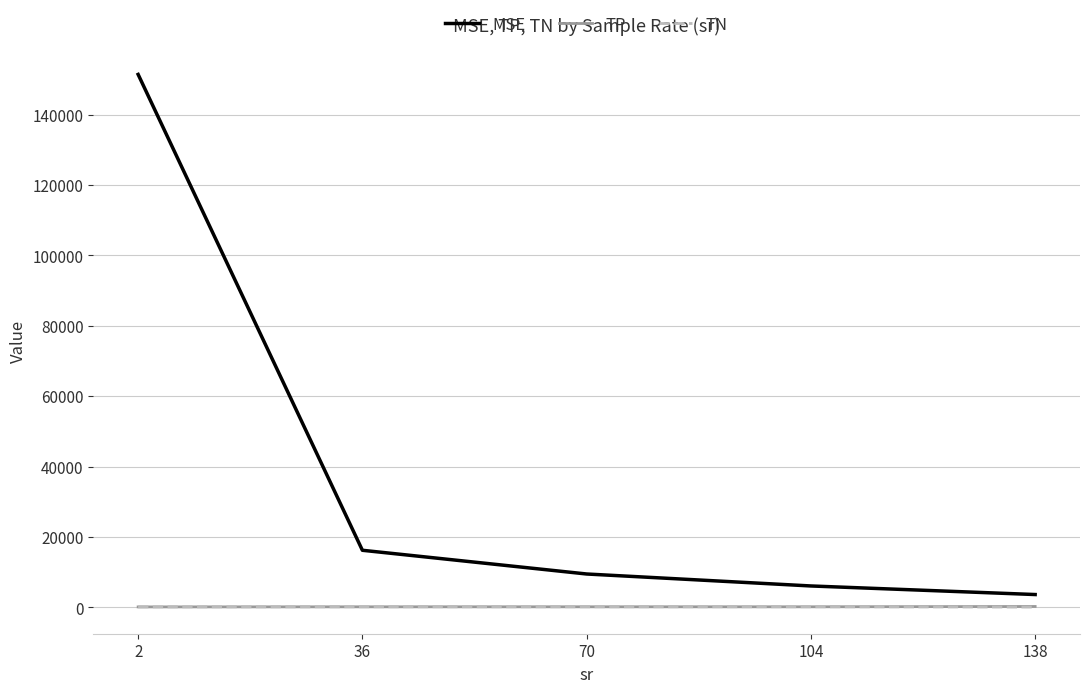

What is the maximum value shown in the chart?

151432.6